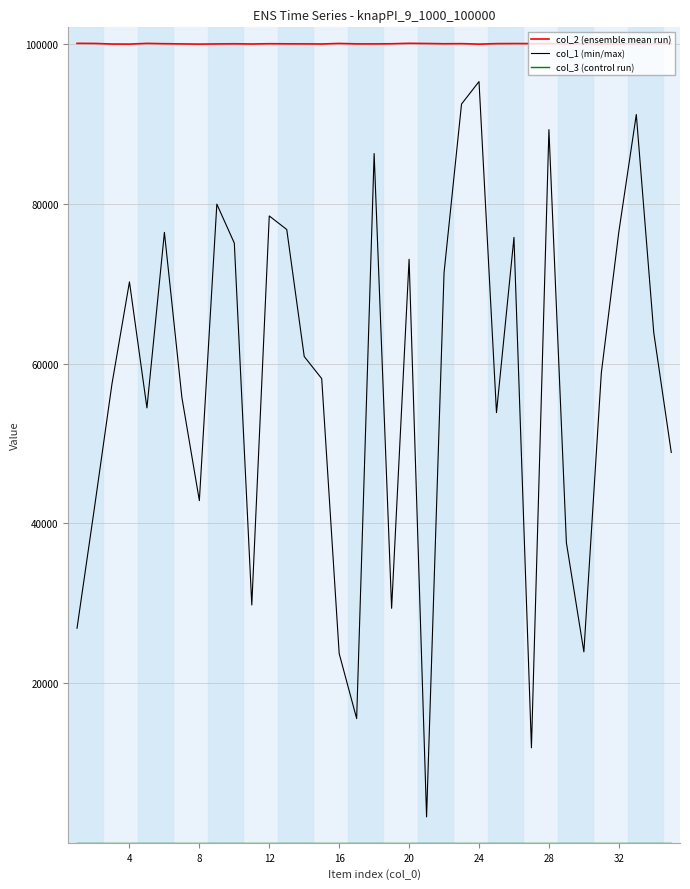

Which series has the largest range (max minus min)?

col_1 (min/max)